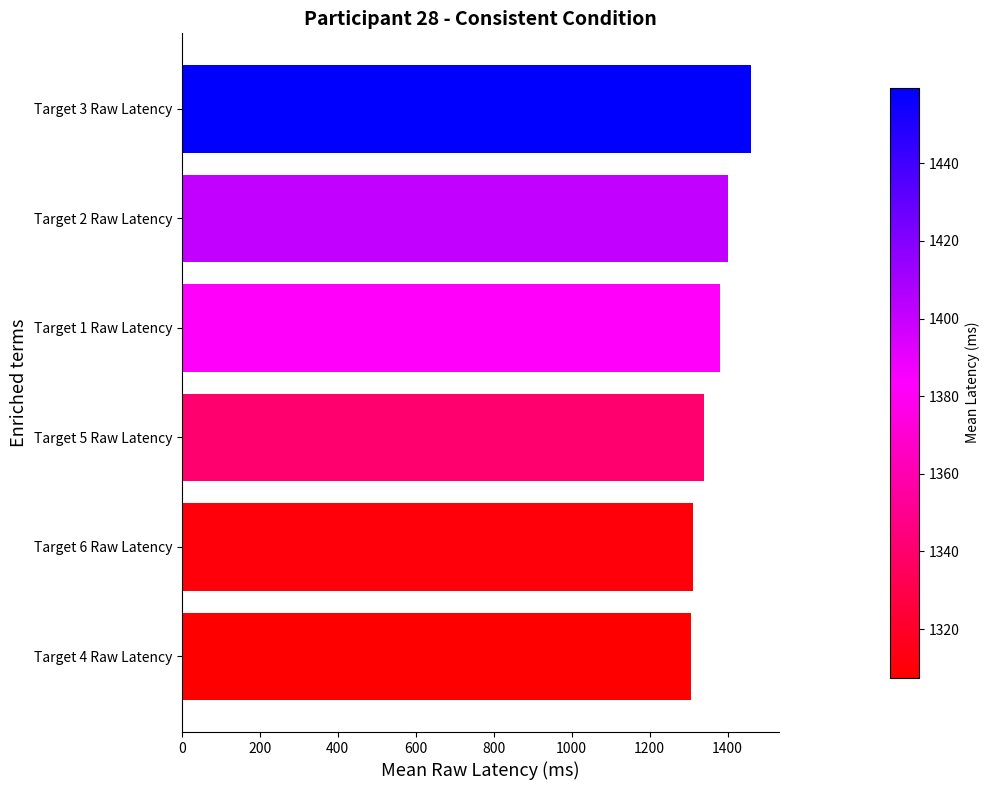

How many bars are there in total?

6